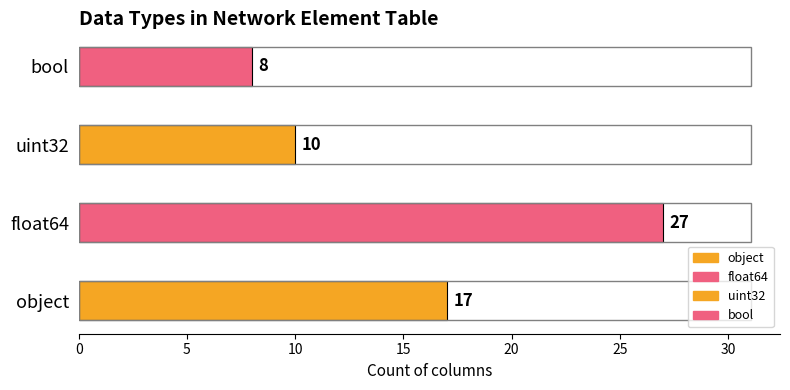

Reading left to right, extract all data points from this chart.

object=17	float64=27	uint32=10	bool=8